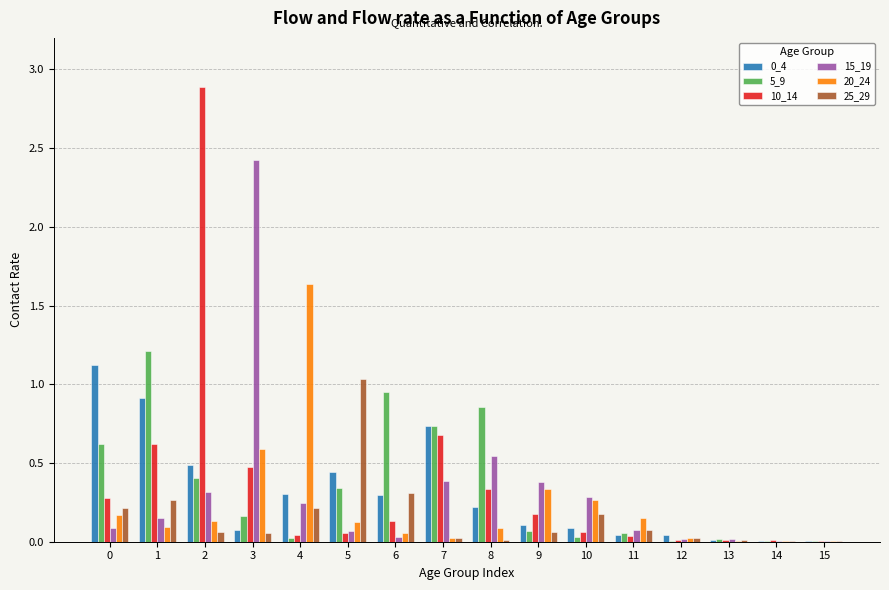

What is the sum of the 5_9 values at 13 and 1?

1.2